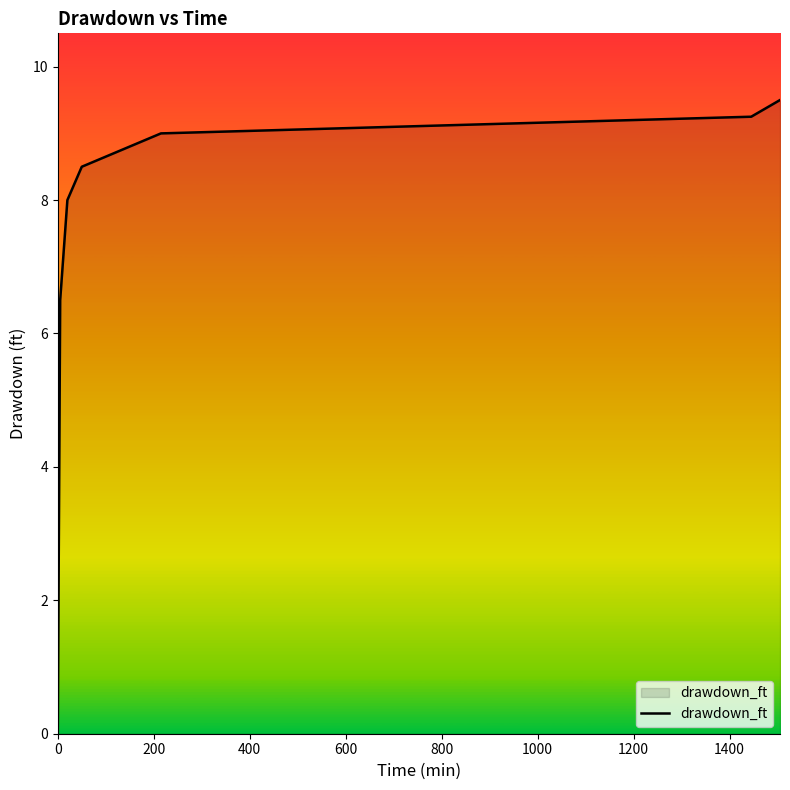

What is the difference between the maximum and minimum values?

9.5